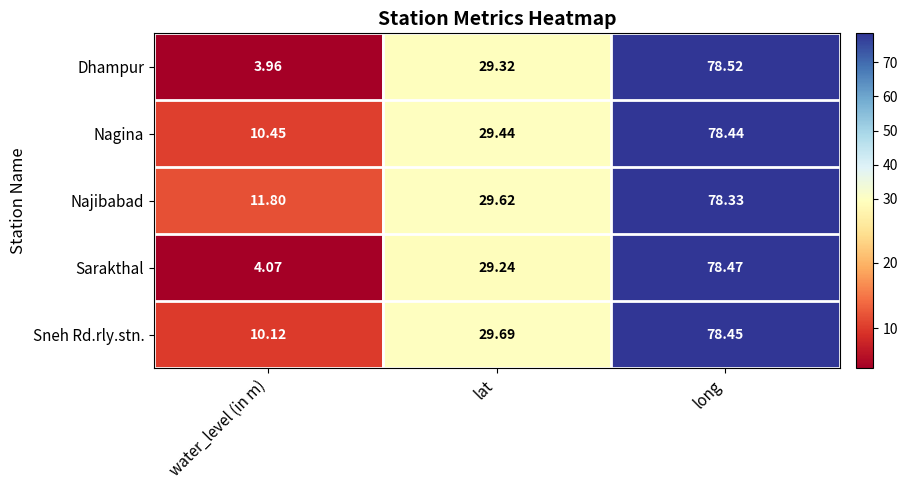

Which series has the widest spread of values?

Dhampur